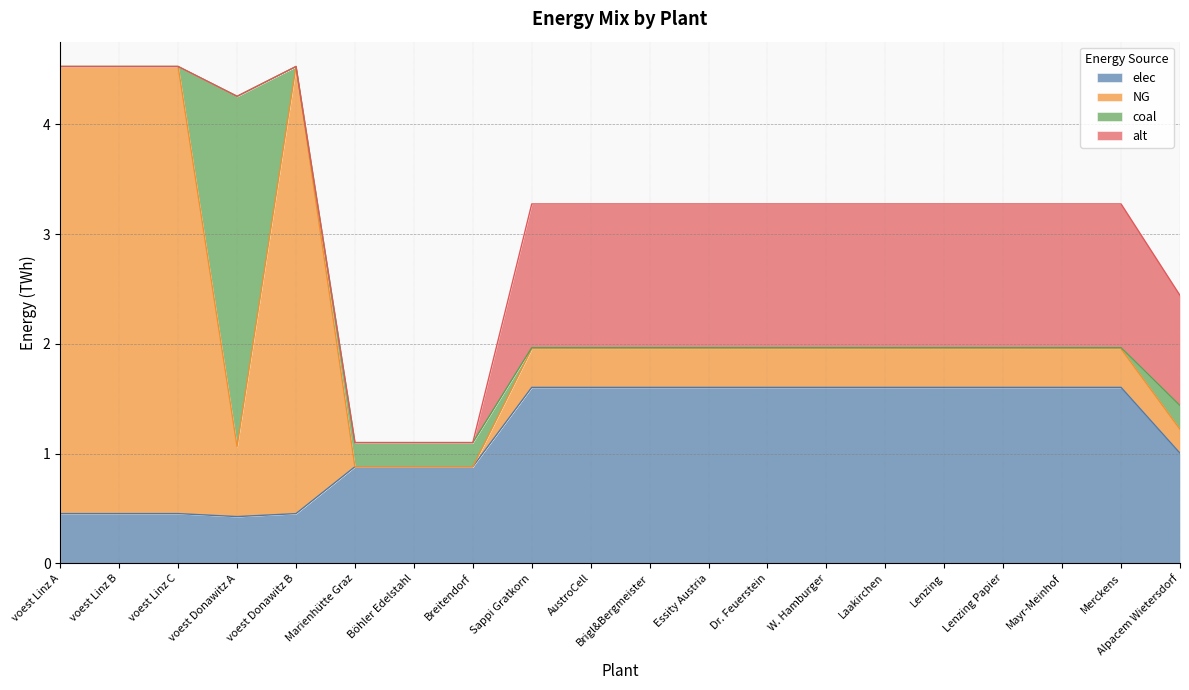

Reading left to right, what are all the values shown in this chart?

elec: 0.5	0.5	0.5	0.4	0.5	0.9	0.9	0.9	1.6	1.6	1.6	1.6	1.6	1.6	1.6	1.6	1.6	1.6	1.6	1.0
NG: 4.1	4.1	4.1	0.6	4.1	0.0	0.0	0.0	0.4	0.4	0.4	0.4	0.4	0.4	0.4	0.4	0.4	0.4	0.4	0.2
coal: 0.0	0.0	0.0	3.2	0.0	0.2	0.2	0.2	0.0	0.0	0.0	0.0	0.0	0.0	0.0	0.0	0.0	0.0	0.0	0.2
alt: 0.0	0.0	0.0	0.0	0.0	0.0	0.0	0.0	1.3	1.3	1.3	1.3	1.3	1.3	1.3	1.3	1.3	1.3	1.3	1.0